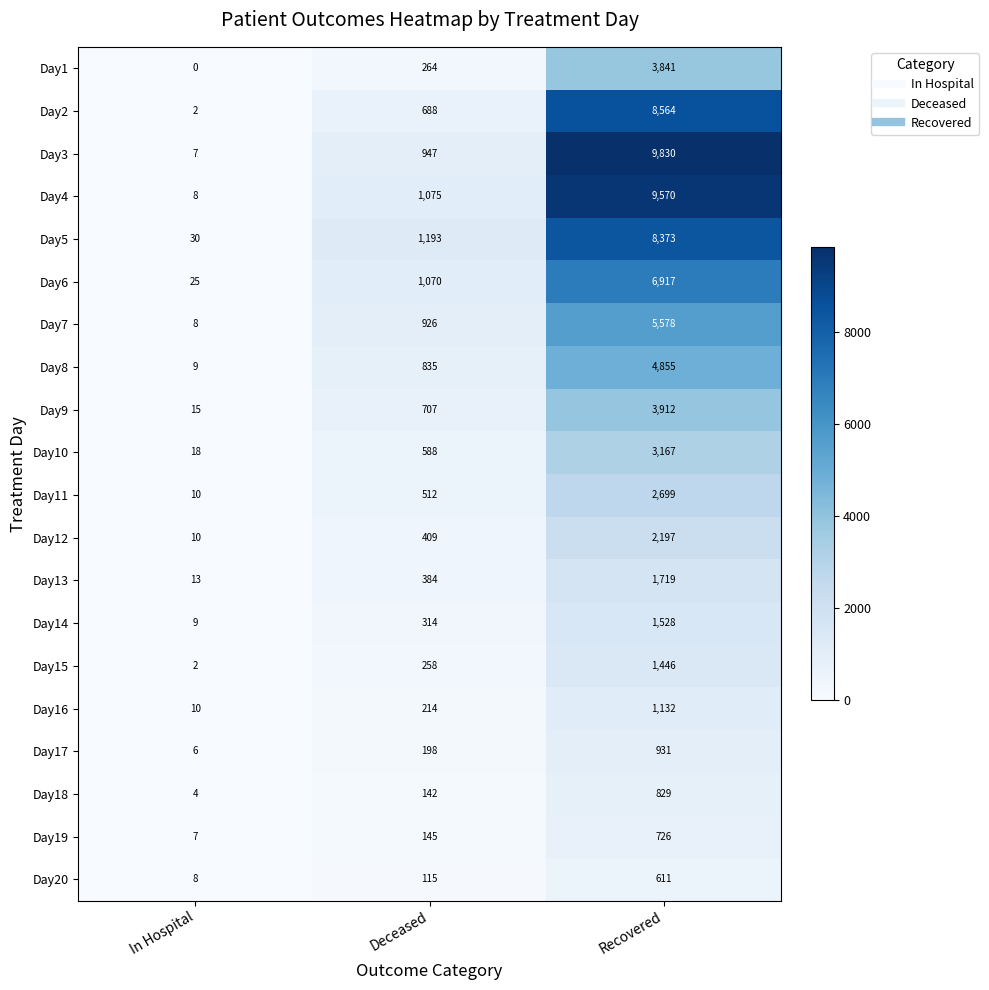

What is the maximum value shown in the chart?

9830